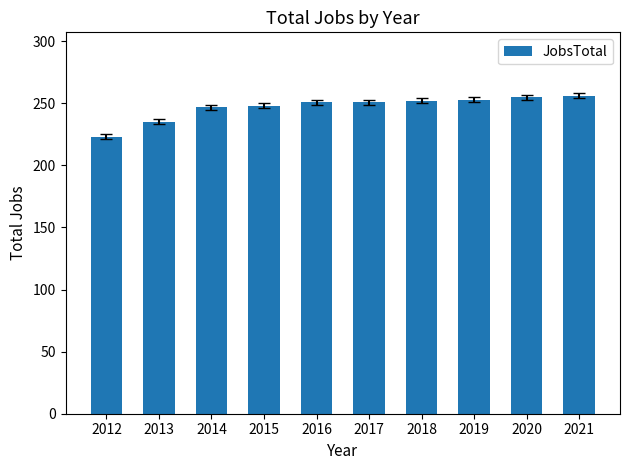

What is the difference between the values at 2014 and 2018?

5